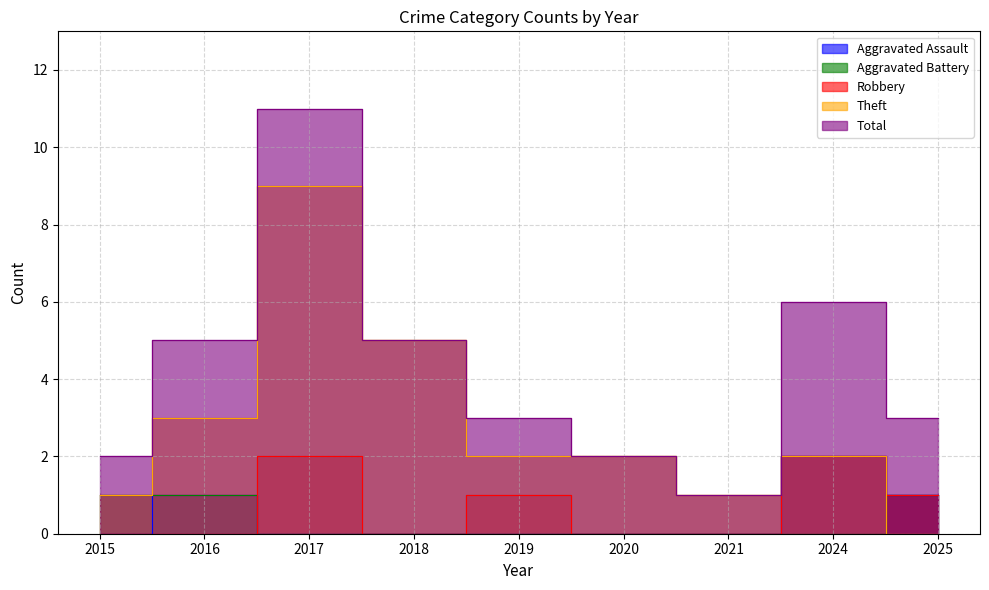

Is the value of Robbery at 2021 greater than the value of Aggravated Assault at 2017?

No